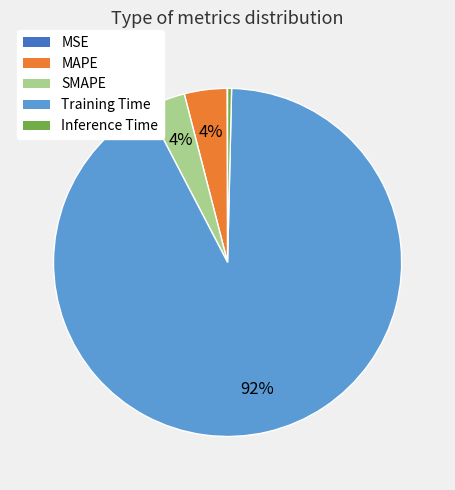

To the nearest percent, what is the difference between the largest and smallest slice percentages?

92%